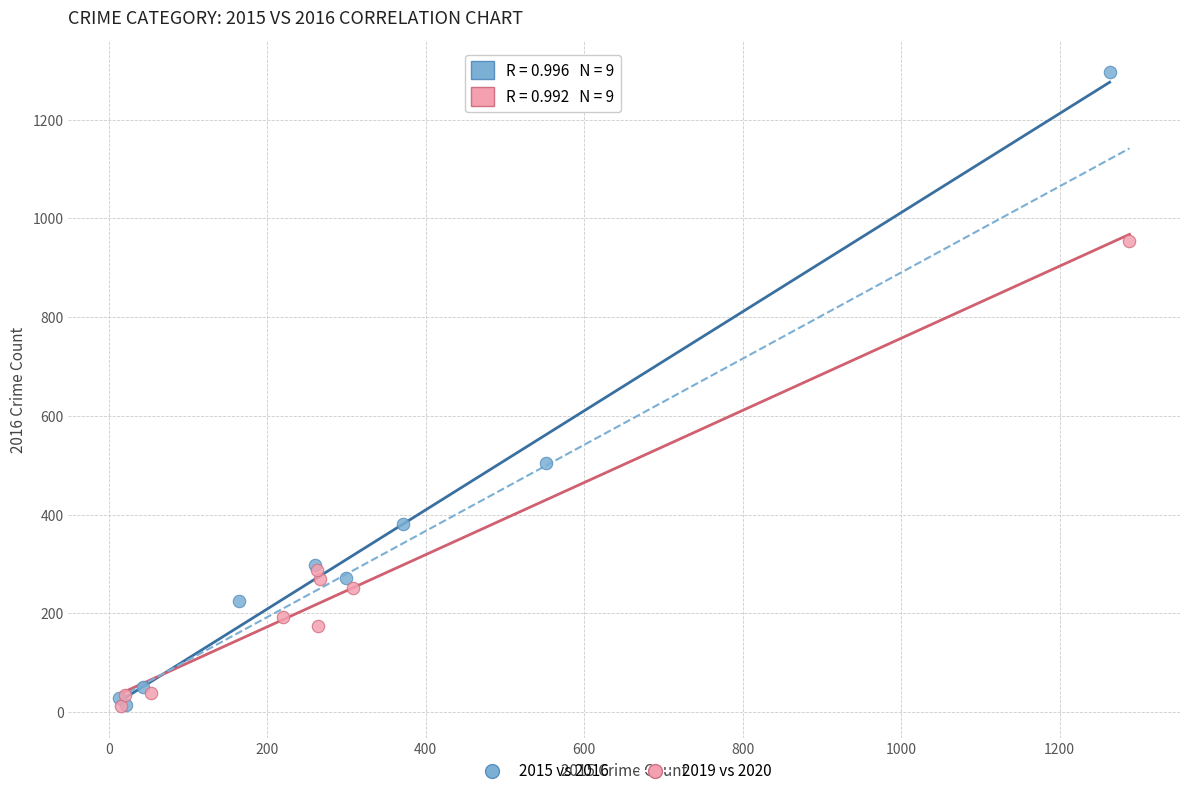

Which series has the widest spread of Y values?

2015 vs 2016